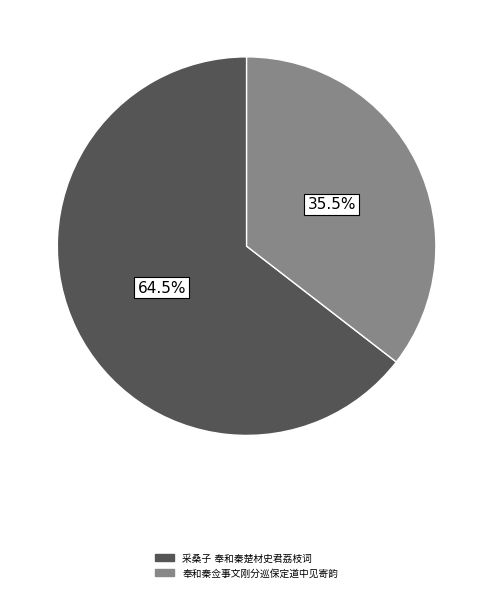

Does any single category account for the majority?

Yes